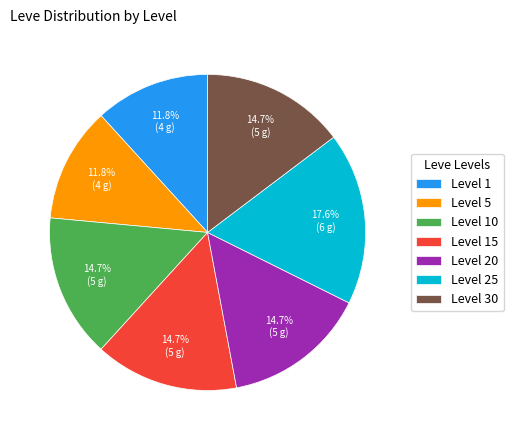

Is there any slice that represents more than half of the pie?

No